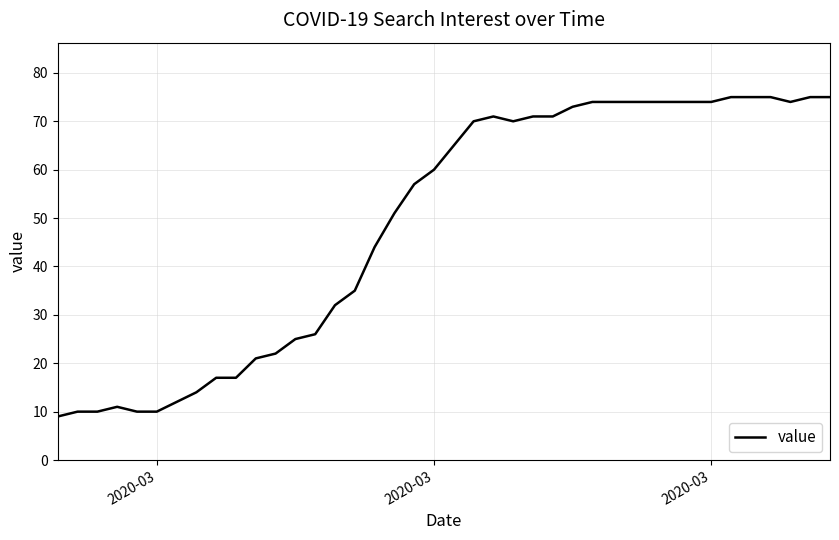

What is the difference between the maximum and minimum values?

66